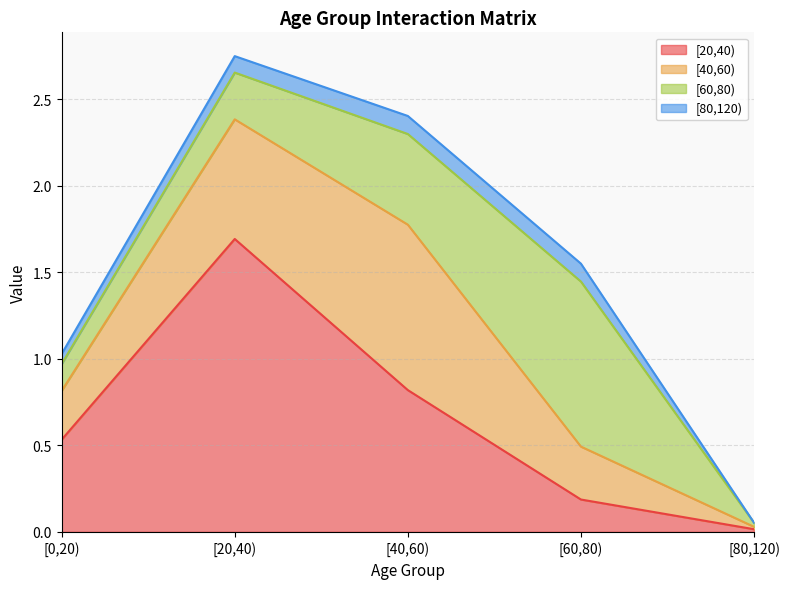

Where is the first local maximum for [20,40)?

[20,40)